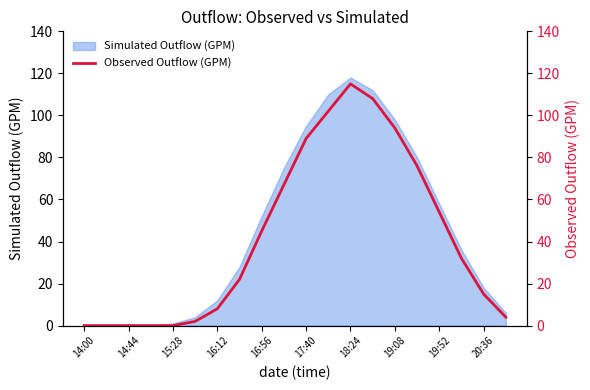

The Simulated Outflow (GPM) series shows 95 at 17:40. True or false?

True